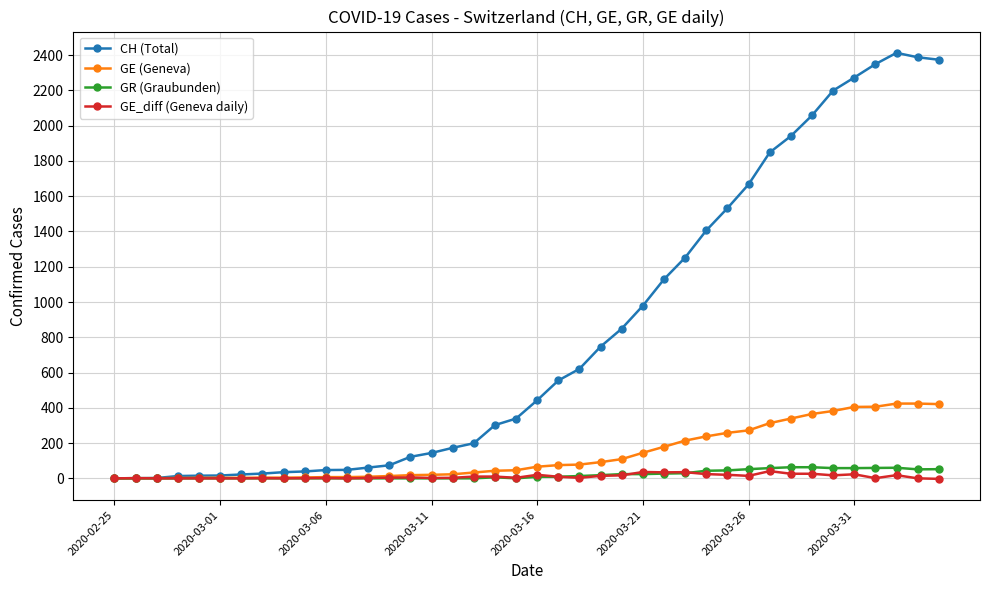

List the series in order of their peak value, highest first.

CH (Total), GE (Geneva), GR (Graubunden), GE_diff (Geneva daily)